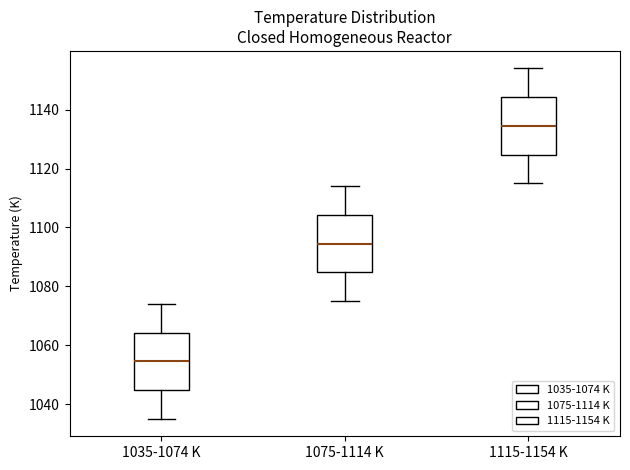

Where is the lower edge of the box for 1075-1114 K on the y-axis? The values are not printed on the chart, so give them approximately, as read against the axis.

1084